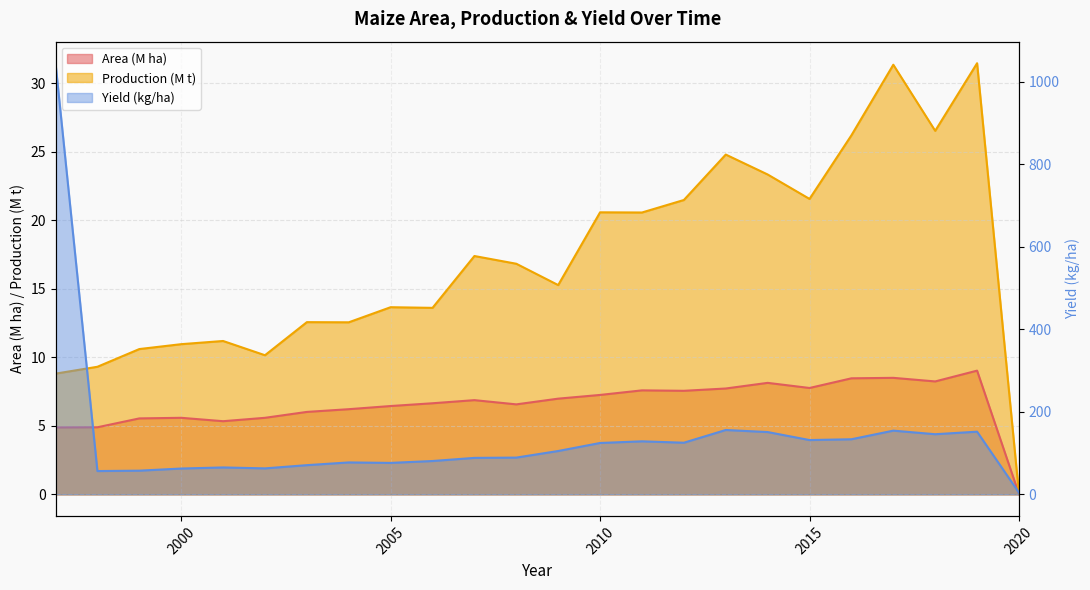

Count the number of data series in this chart.

3